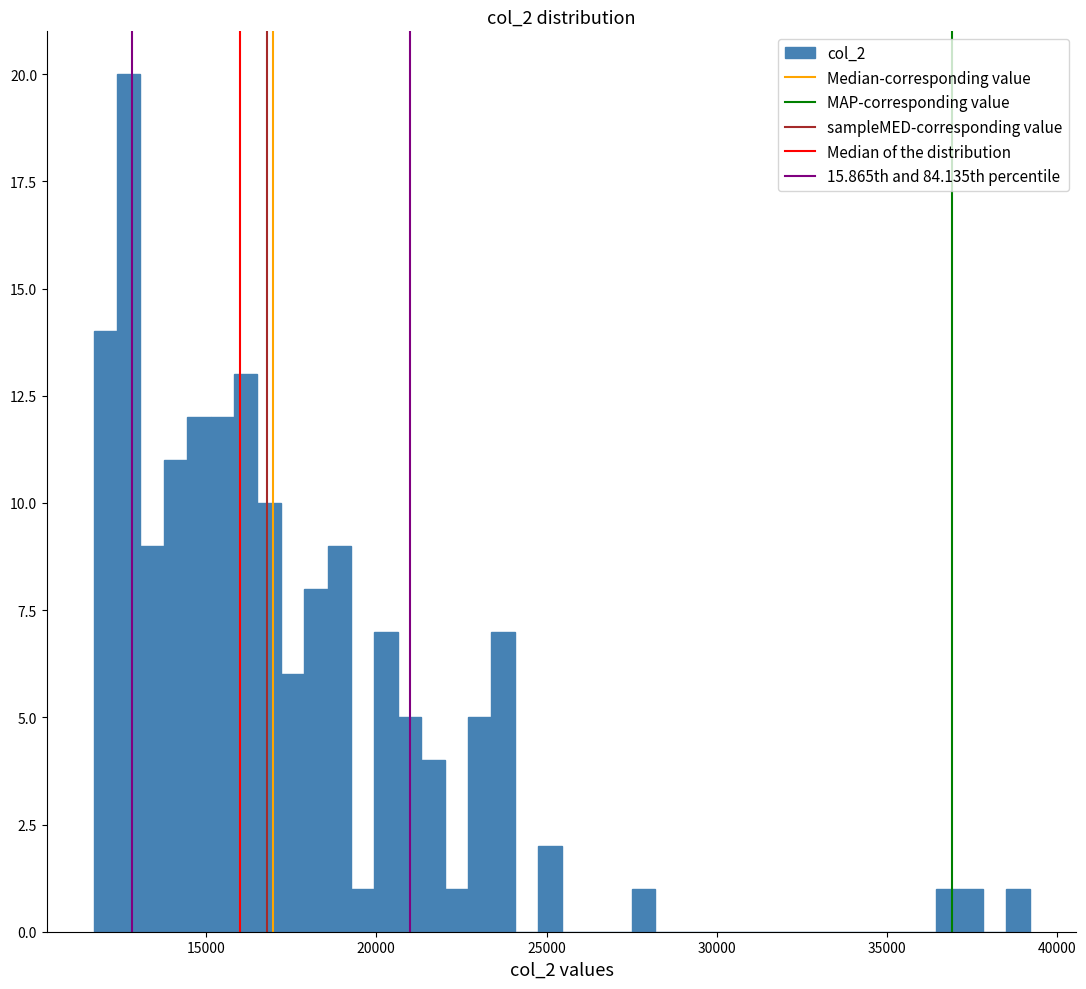

Around what value on the x-axis is the tallest bar? Give the approximate position of its centre, as read against the axis.

12500